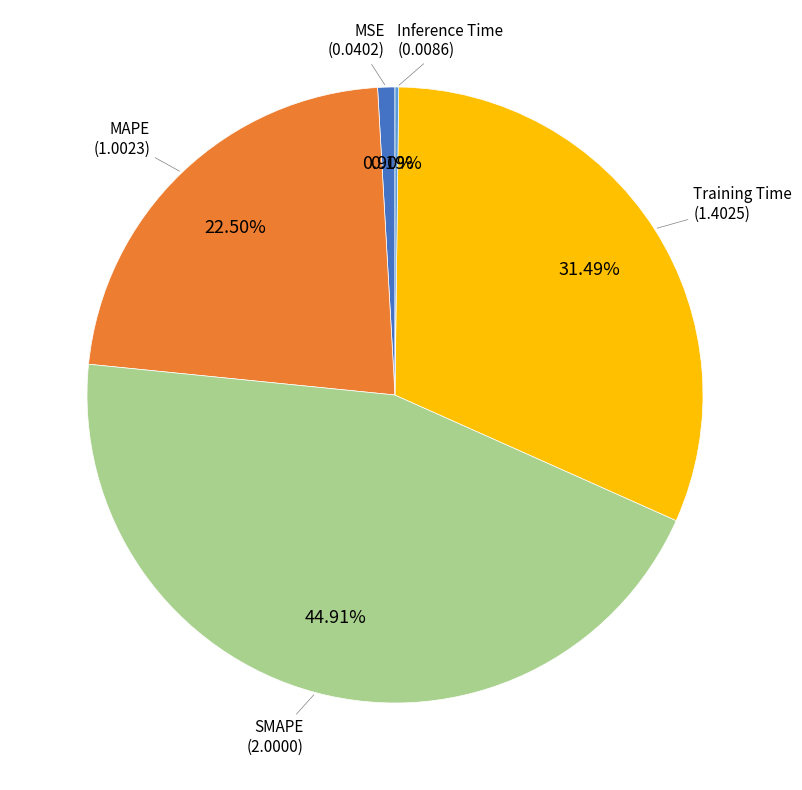

Which category has the biggest portion of the pie?

SMAPE